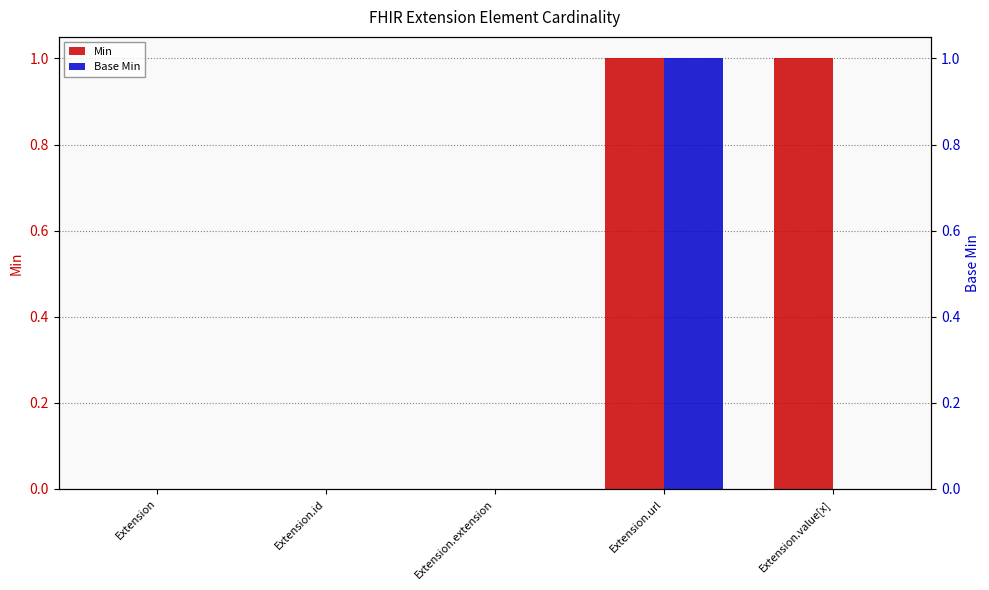

Are the bars grouped side by side (vs. stacked)?

Yes